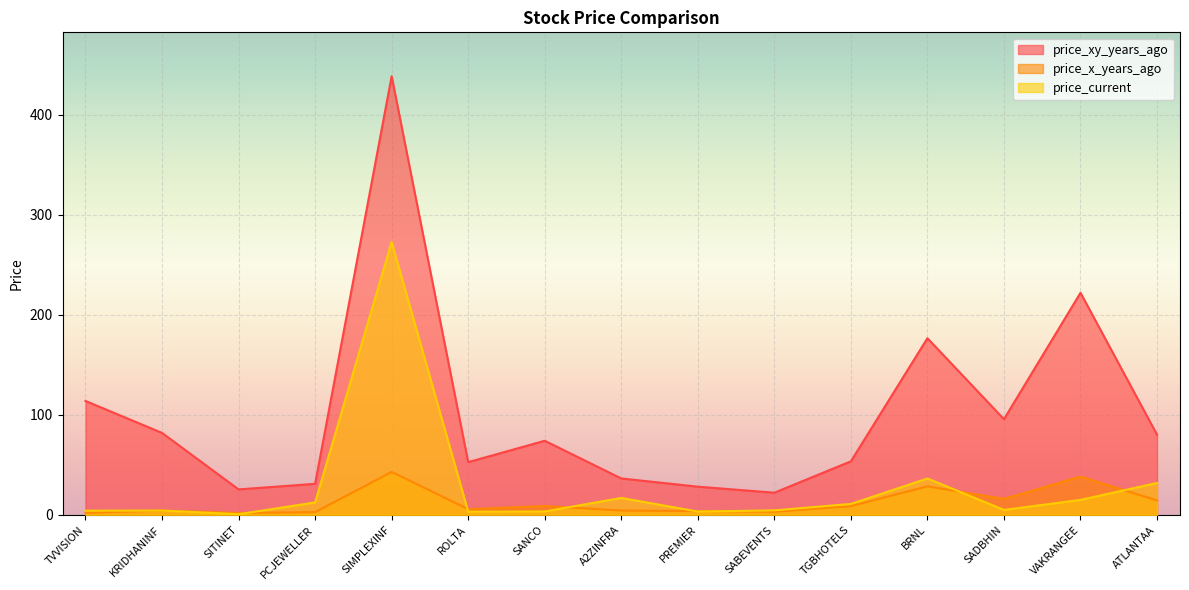

The price_current series shows 3.4 at SANCO. True or false?

True